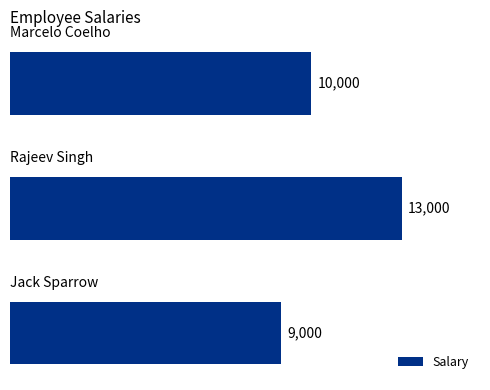

What is the sum of all values?

32000